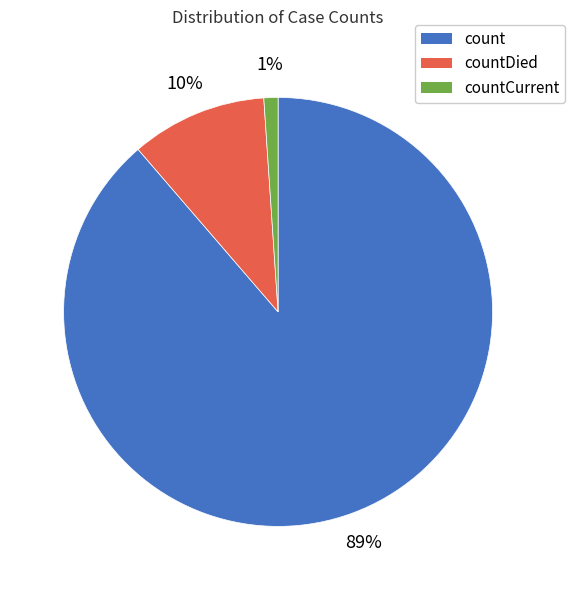

Is there a majority slice in this chart?

Yes